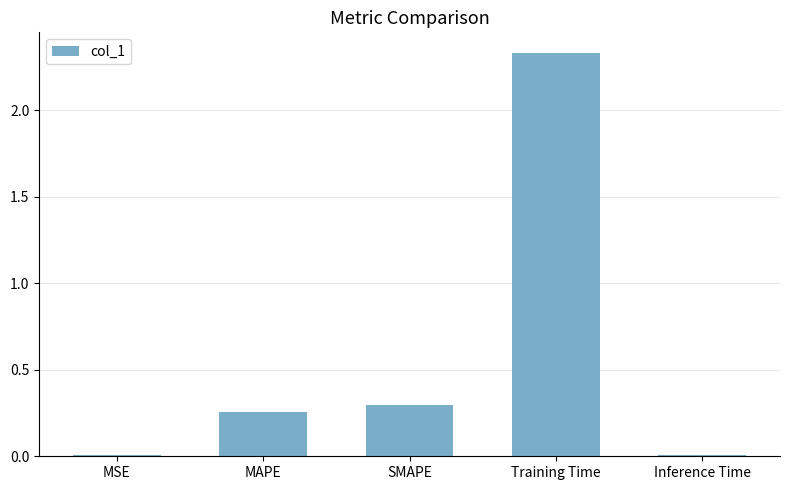

What is the average value?

0.6